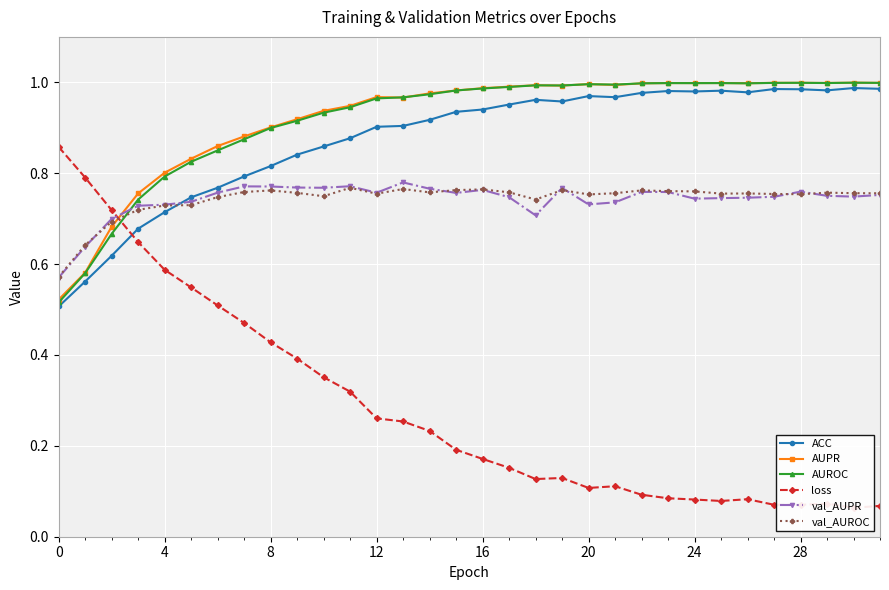

How many interior local valleys does the val_AUROC series have?

7